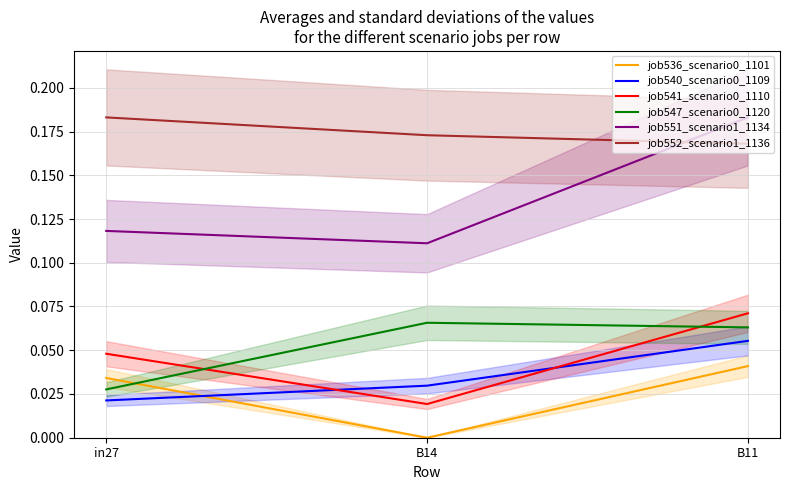

What are all the series names shown in the legend?

job536_scenario0_1101, job540_scenario0_1109, job541_scenario0_1110, job547_scenario0_1120, job551_scenario1_1134, job552_scenario1_1136